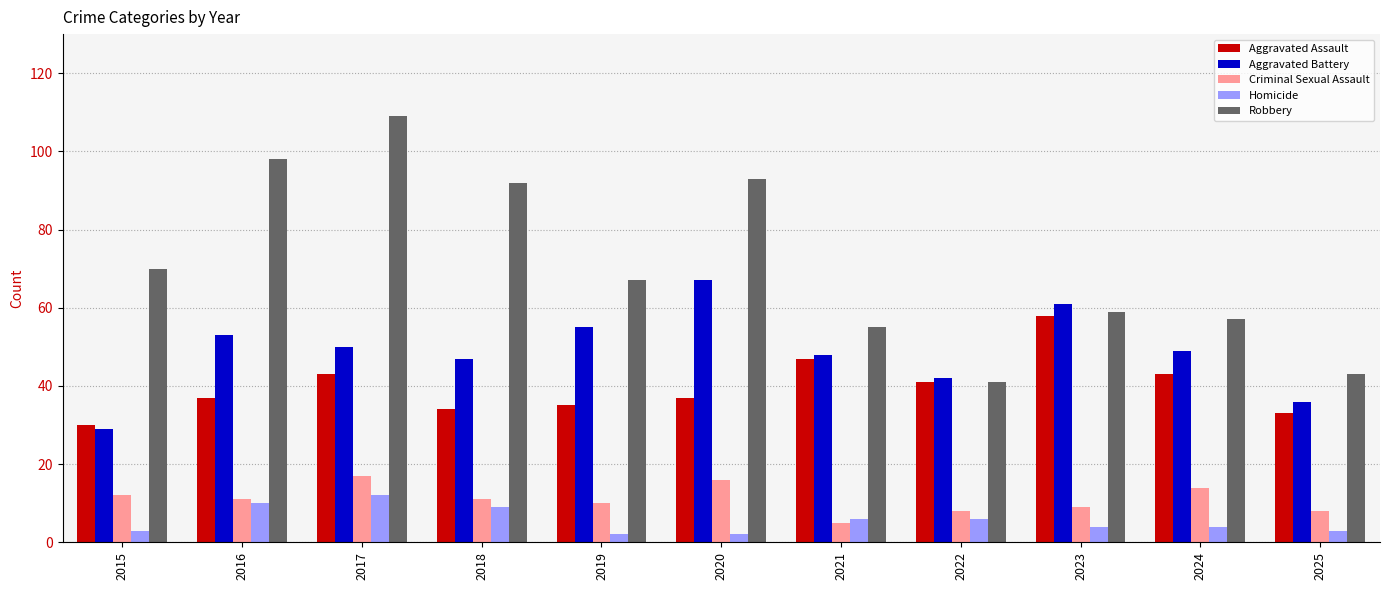

Is it true that Criminal Sexual Assault equals 15 at 2018?

False